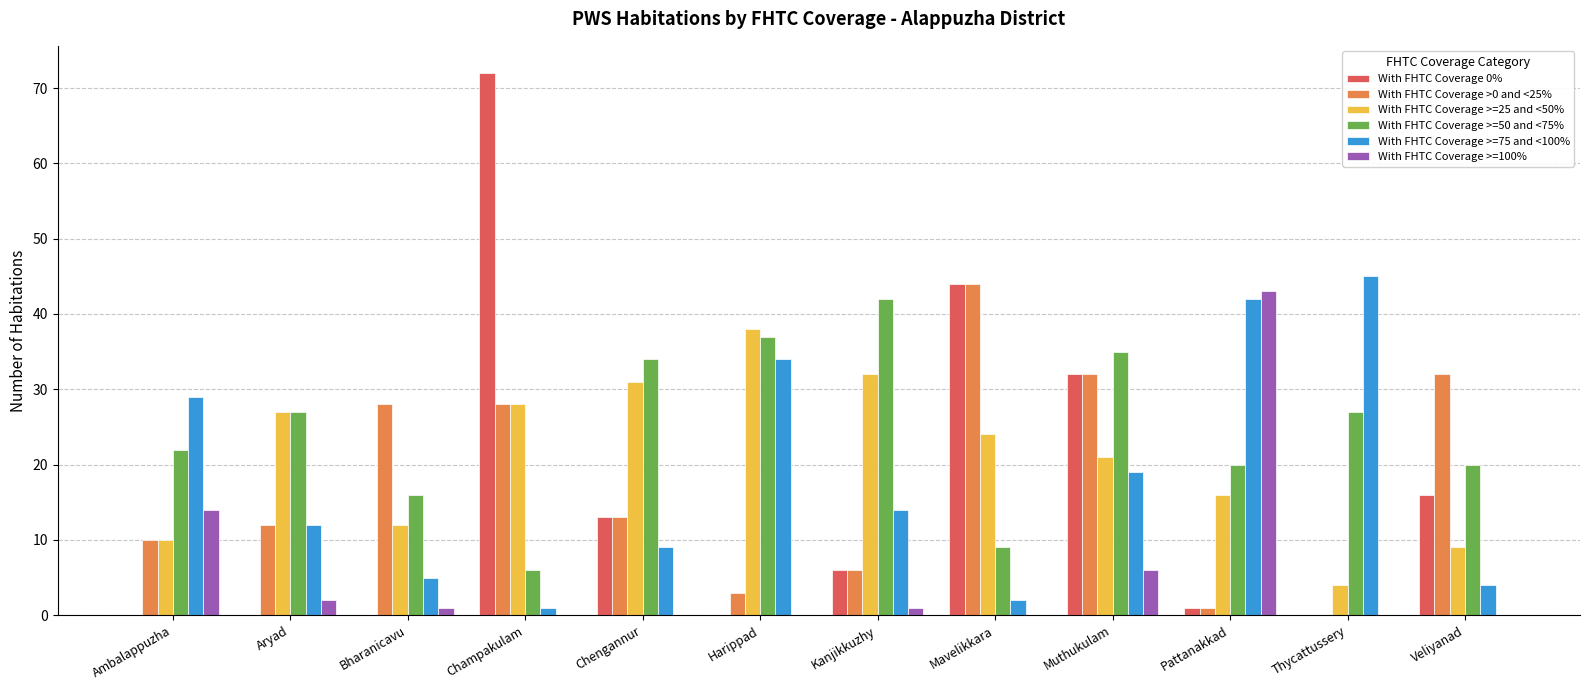

What is the difference between the With FHTC Coverage >=75 and <100% values at Chengannur and Aryad?

3